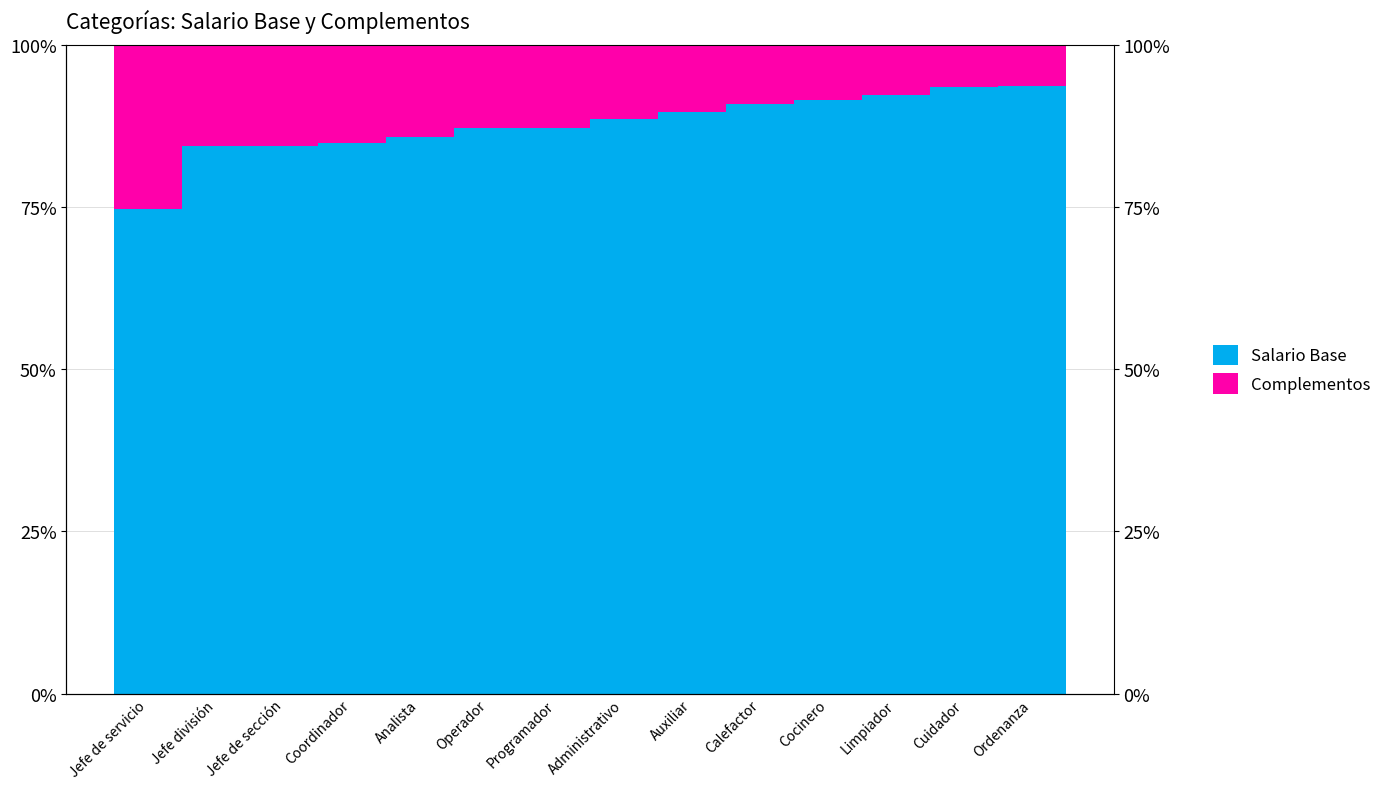

What is the average value of the Complementos series?

12.3